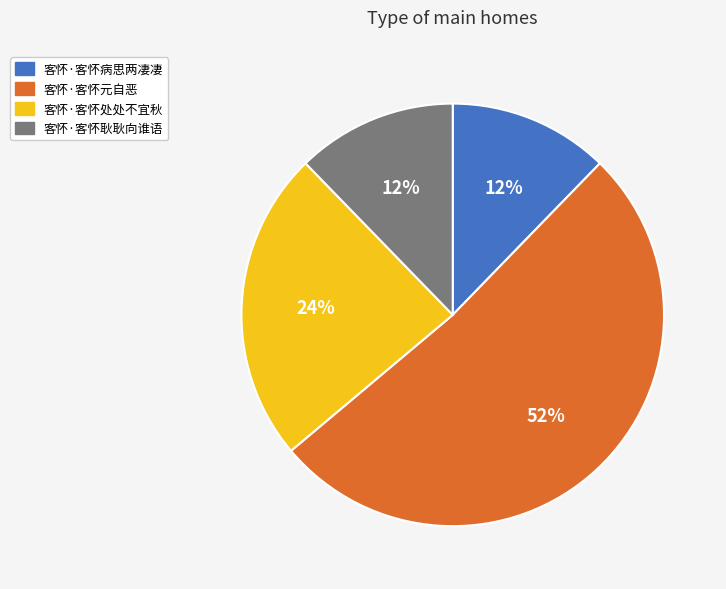

Which slice is the largest?

客怀·客怀元自恶